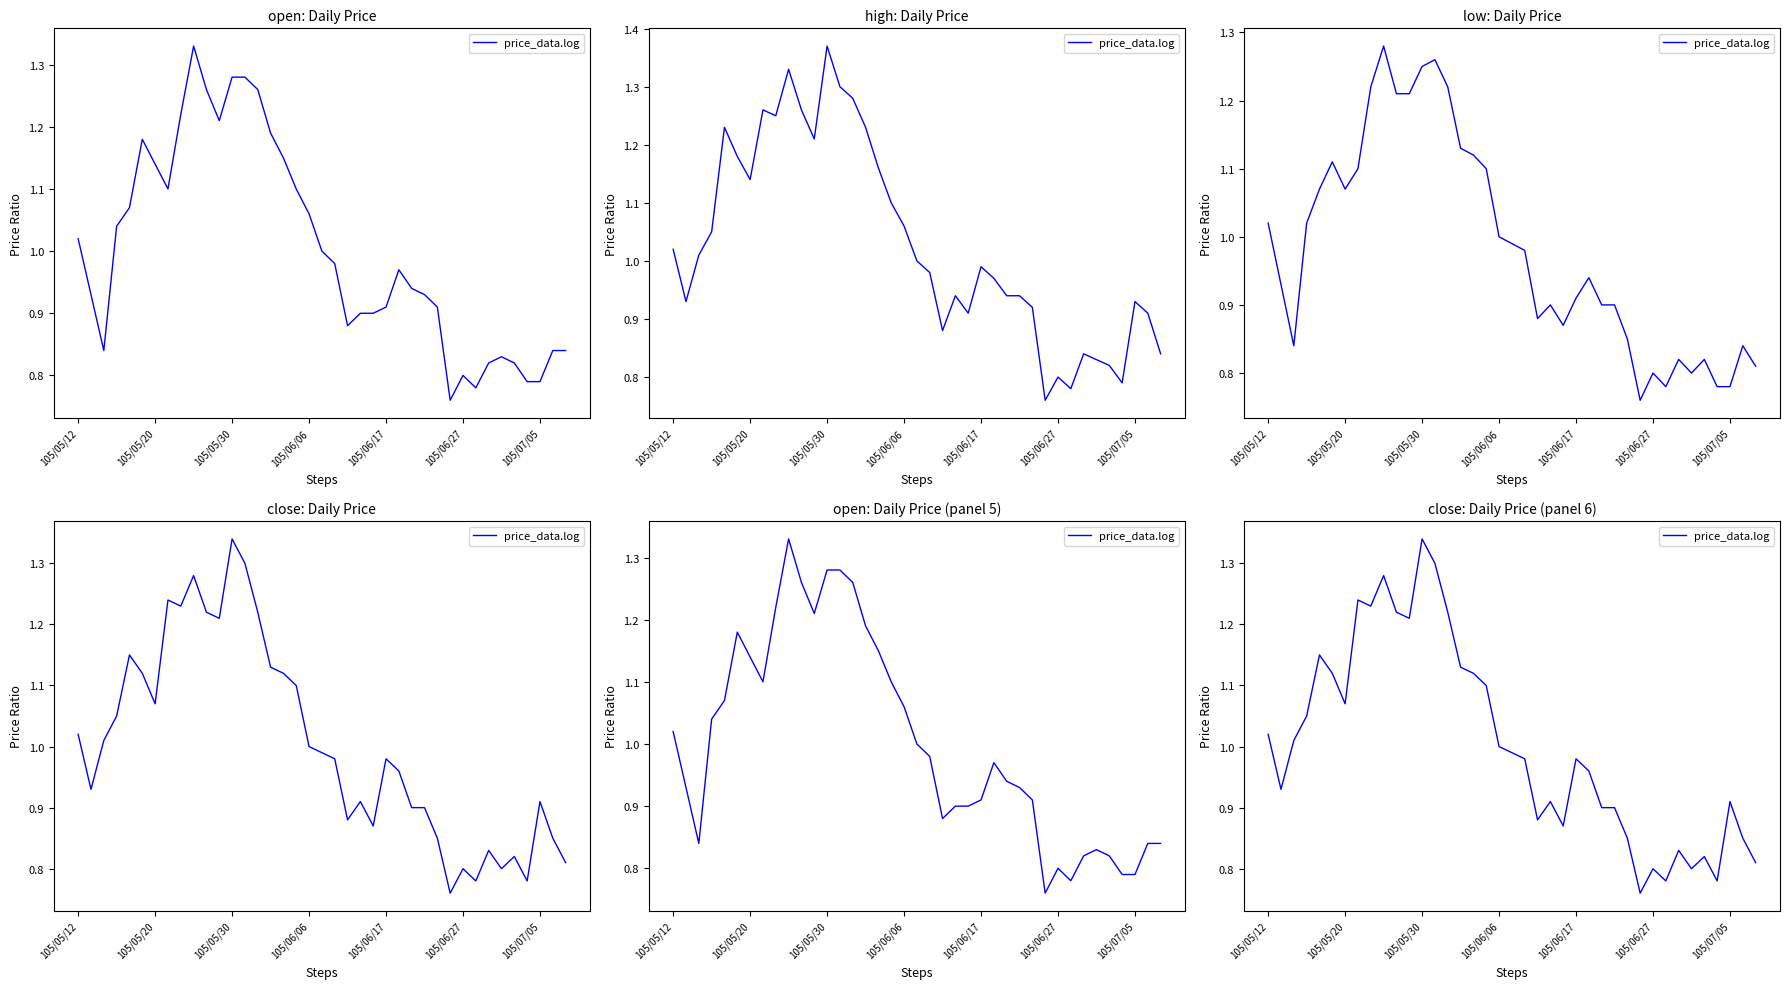

Is it true that the value at 105/06/17 is 0.2?

False